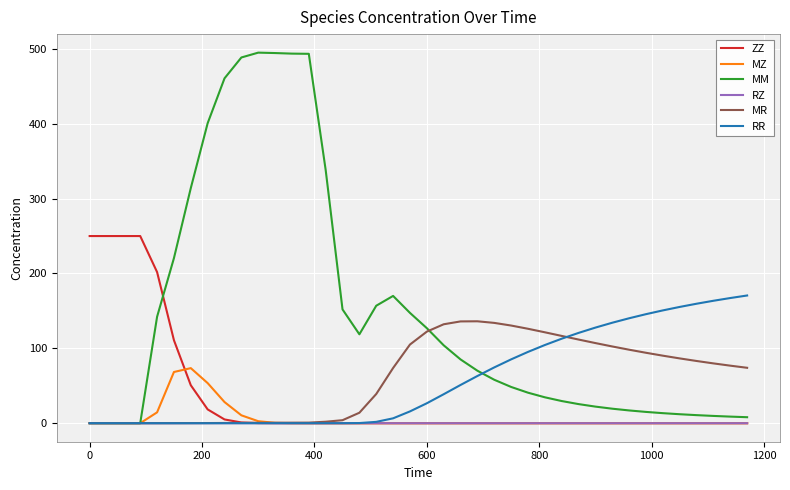

Which series has the largest total across all categories?

MM